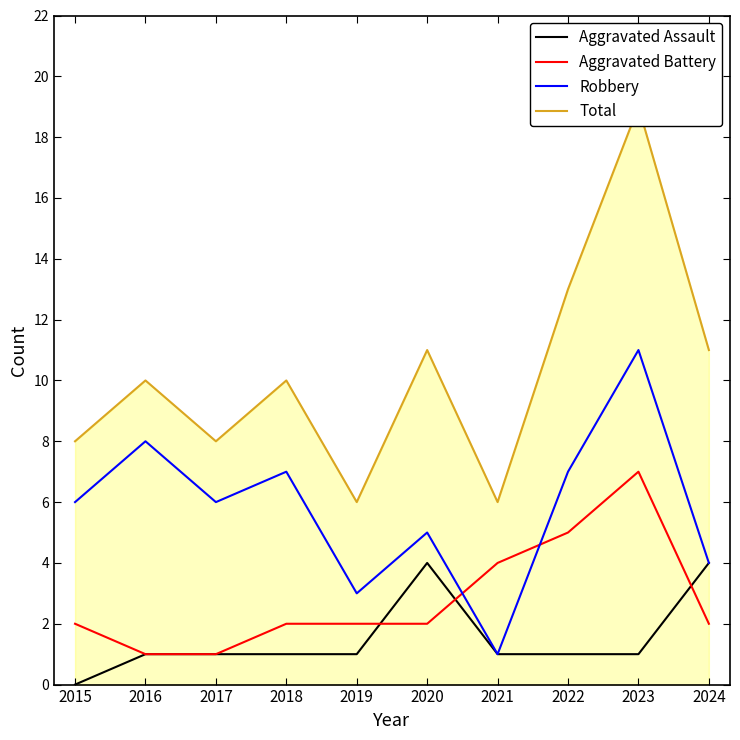

What is the difference between the second highest and second lowest values in the Total series?

7